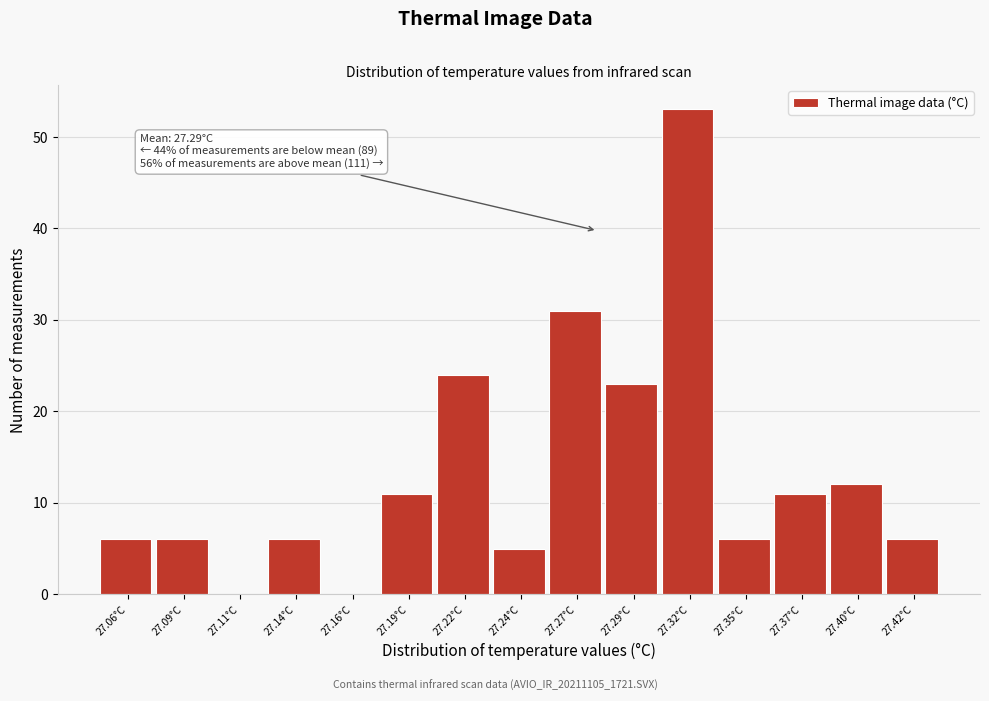

Reading right to left, extract all data points from this chart.

27.42°C=6	27.40°C=12	27.37°C=11	27.35°C=6	27.32°C=53	27.29°C=23	27.27°C=31	27.24°C=5	27.22°C=24	27.19°C=11	27.16°C=0	27.14°C=6	27.11°C=0	27.09°C=6	27.06°C=6